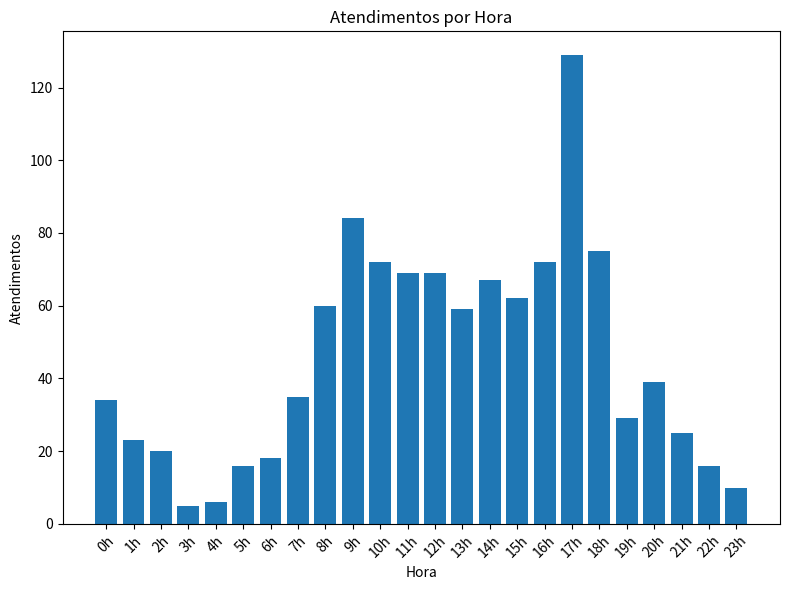

Reading right to left, transcribe all the data shown in this chart.

23h=10	22h=16	21h=25	20h=39	19h=29	18h=75	17h=129	16h=72	15h=62	14h=67	13h=59	12h=69	11h=69	10h=72	9h=84	8h=60	7h=35	6h=18	5h=16	4h=6	3h=5	2h=20	1h=23	0h=34